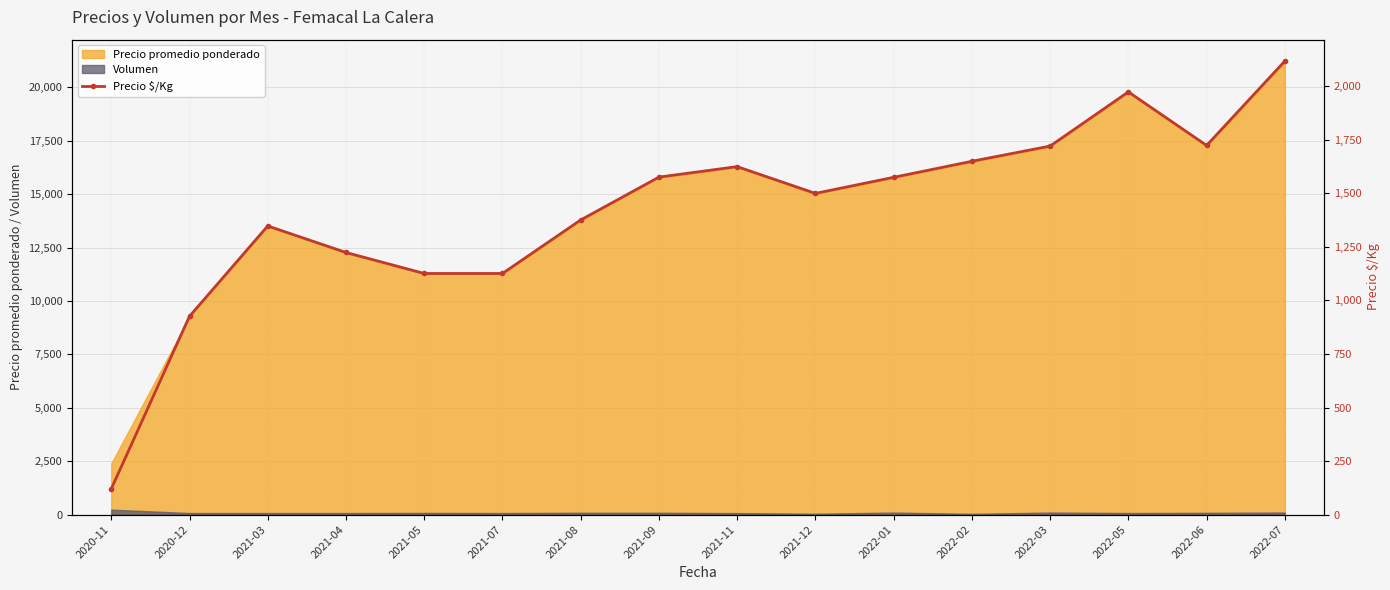

Reading left to right, extract all data points from this chart.

2020-11=120	2020-12=926	2021-03=1348	2021-04=1224	2021-05=1126	2021-07=1126	2021-08=1376	2021-09=1576	2021-11=1625	2021-12=1500	2022-01=1575	2022-02=1650	2022-03=1721	2022-05=1974	2022-06=1724	2022-07=2118